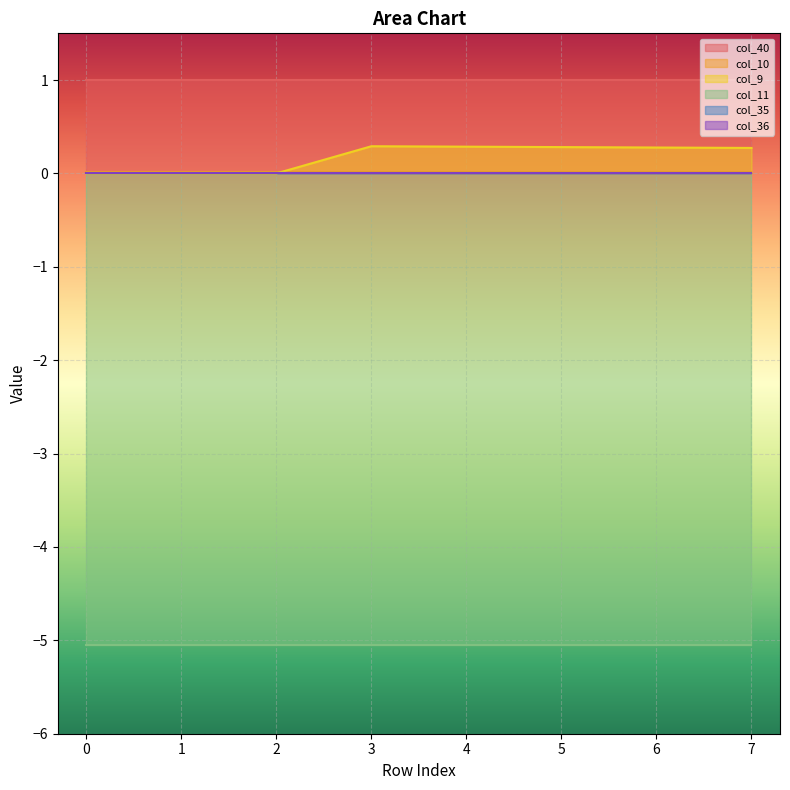

True or false: col_11 and col_40 intersect in this chart.

False